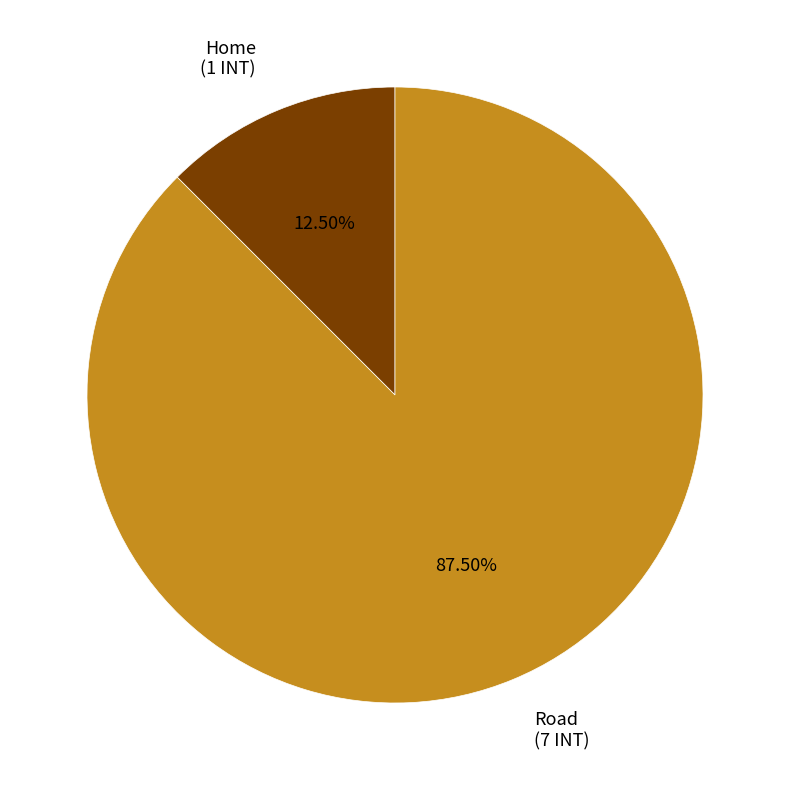

To the nearest percent, what is the combined percentage of Road and Home?

100%